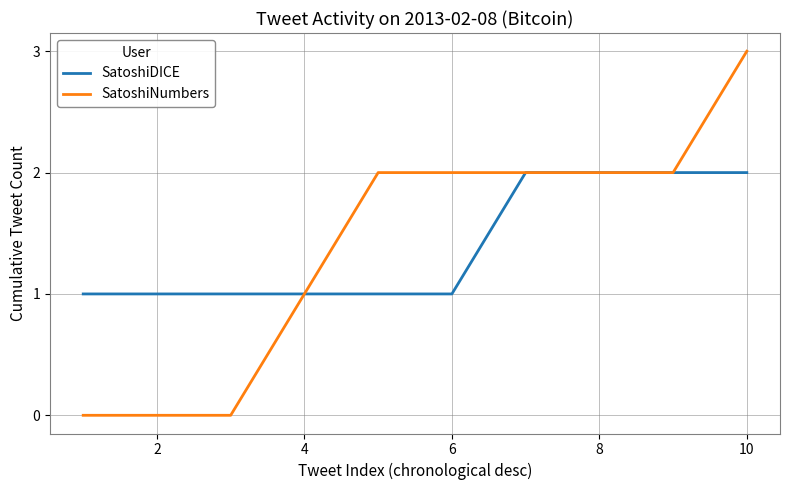

Rank the series by their maximum value, from lowest to highest.

SatoshiDICE, SatoshiNumbers